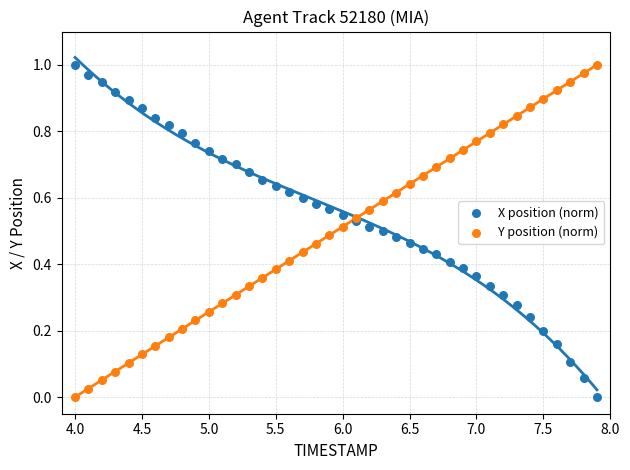

What are all the series names shown in the legend?

X position (norm), Y position (norm)